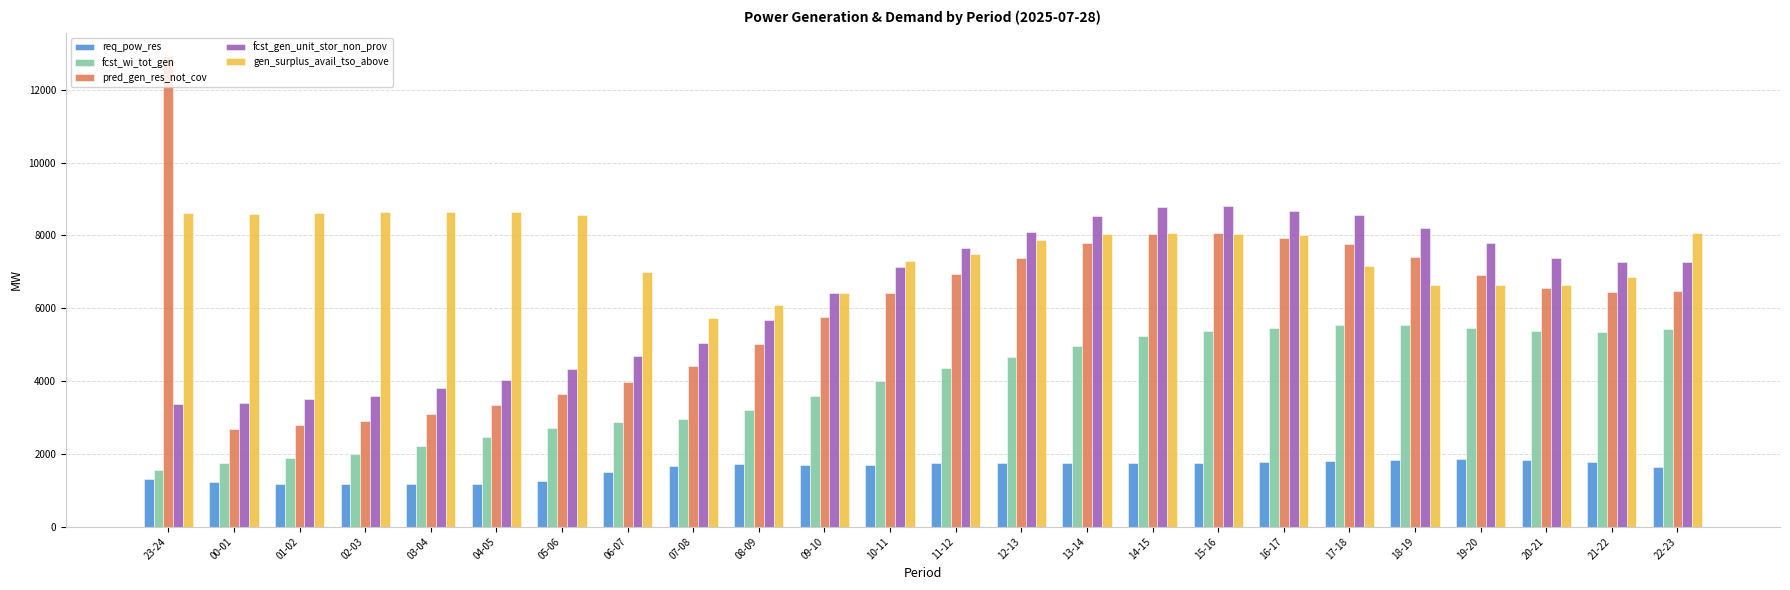

At which label does pred_gen_res_not_cov first exceed 6462?

23-24